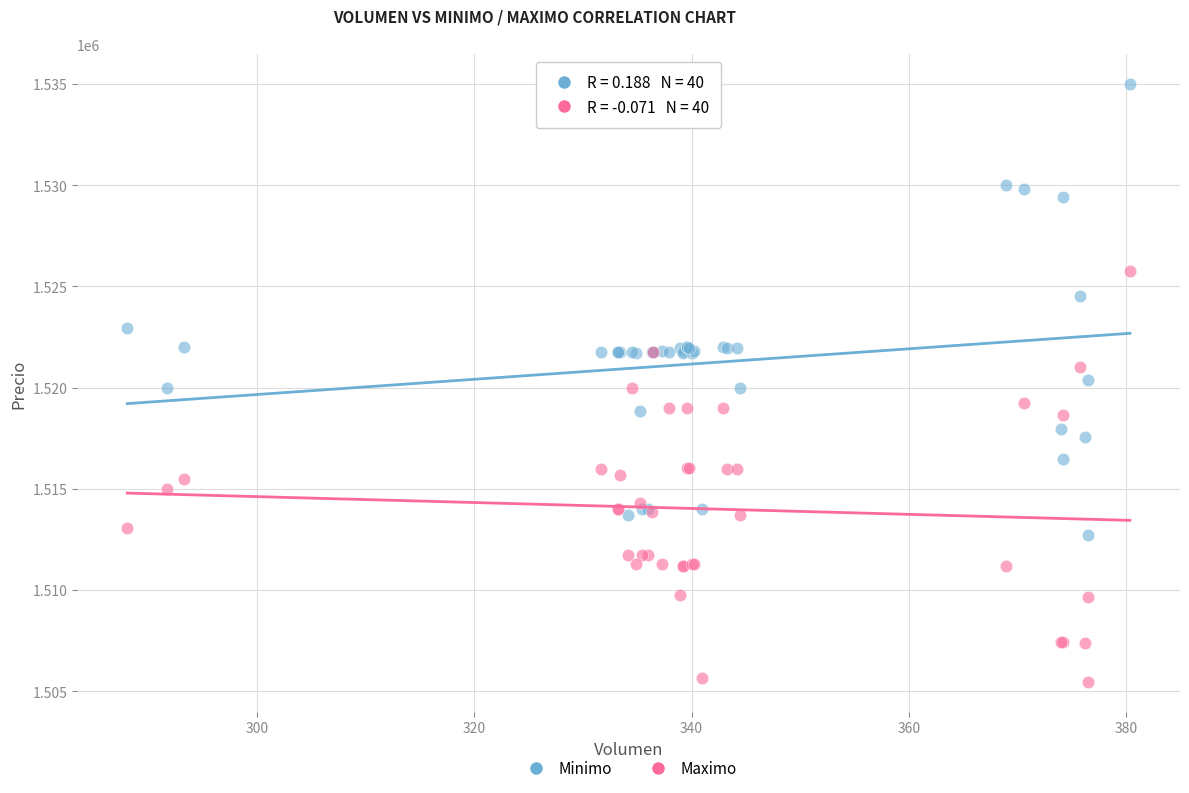

What is the X range (max minus min) for the scatter plot?

92.2